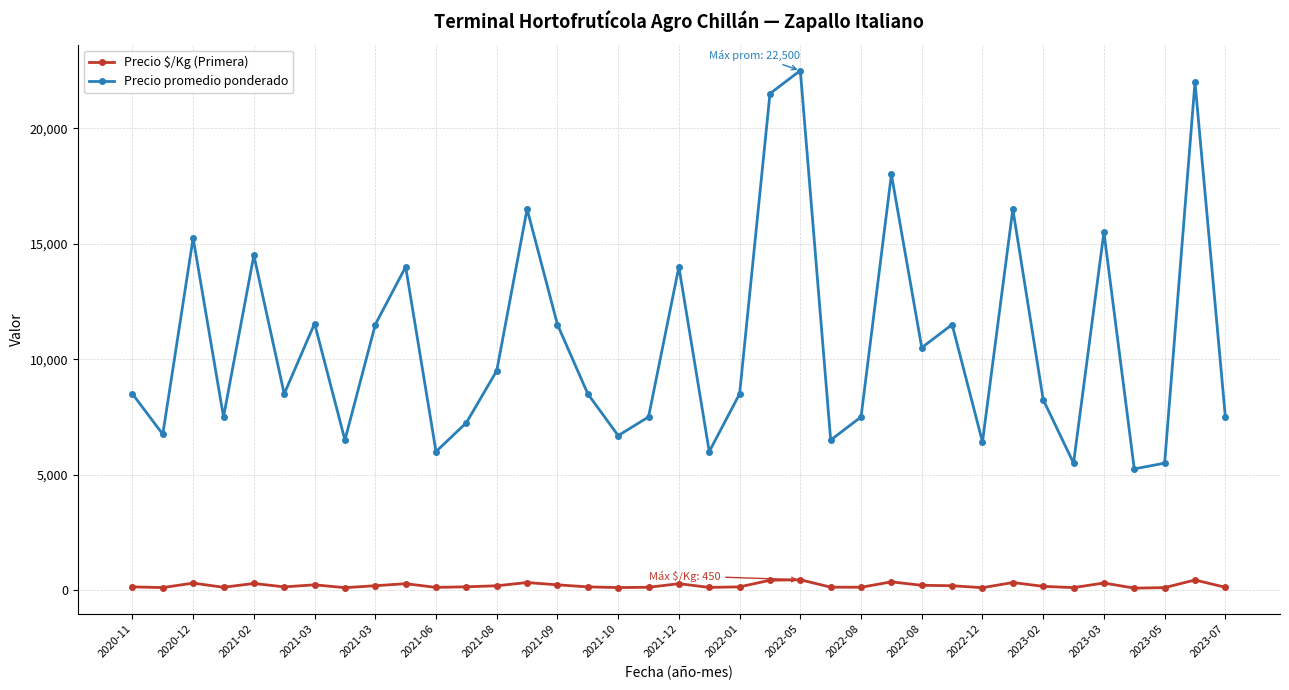

What is the greatest value displayed?

22500